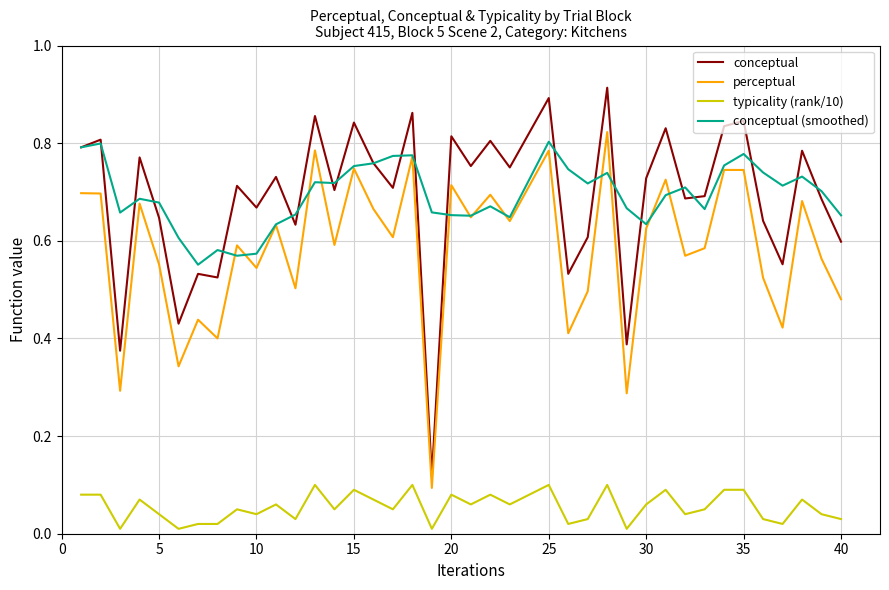

In perceptual, how many points are lower than both neighbors (excluding endpoints)?

14